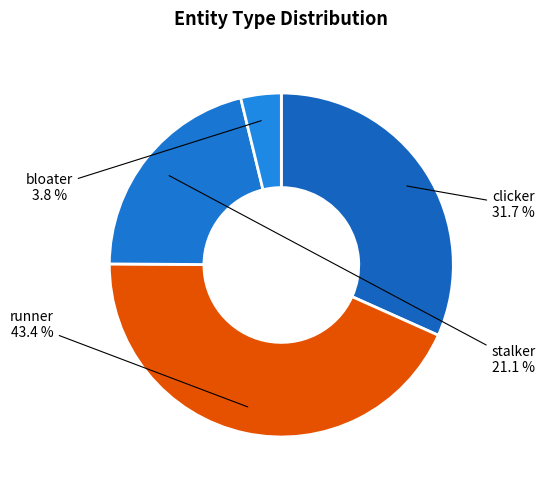

Approximately how many times larger is the value at runner compared to bloater?

11.4